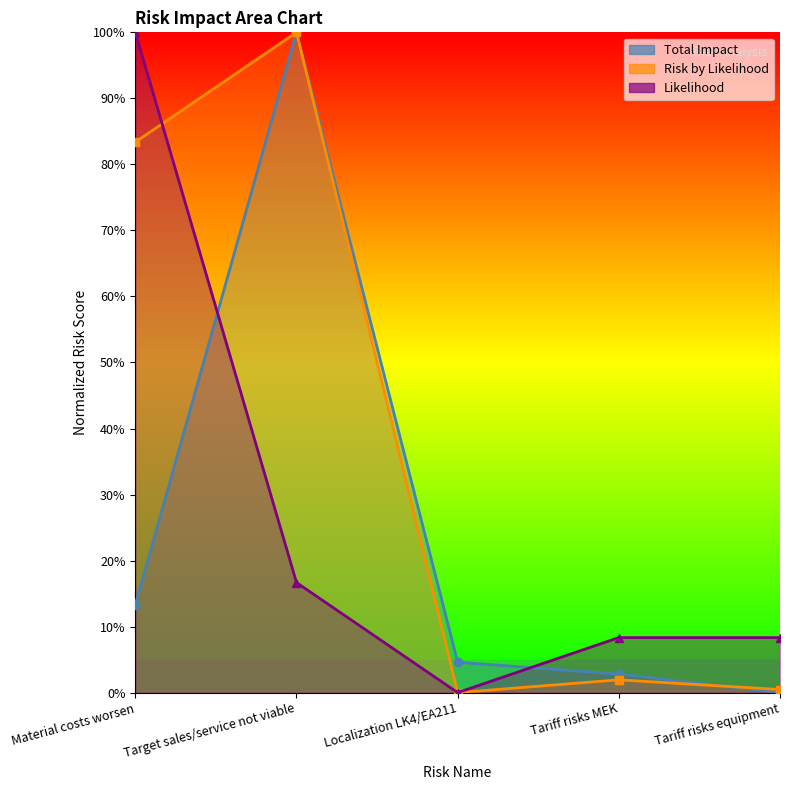

The value of Likelihood at Target sales/service not viable is 16.7. True or false?

True